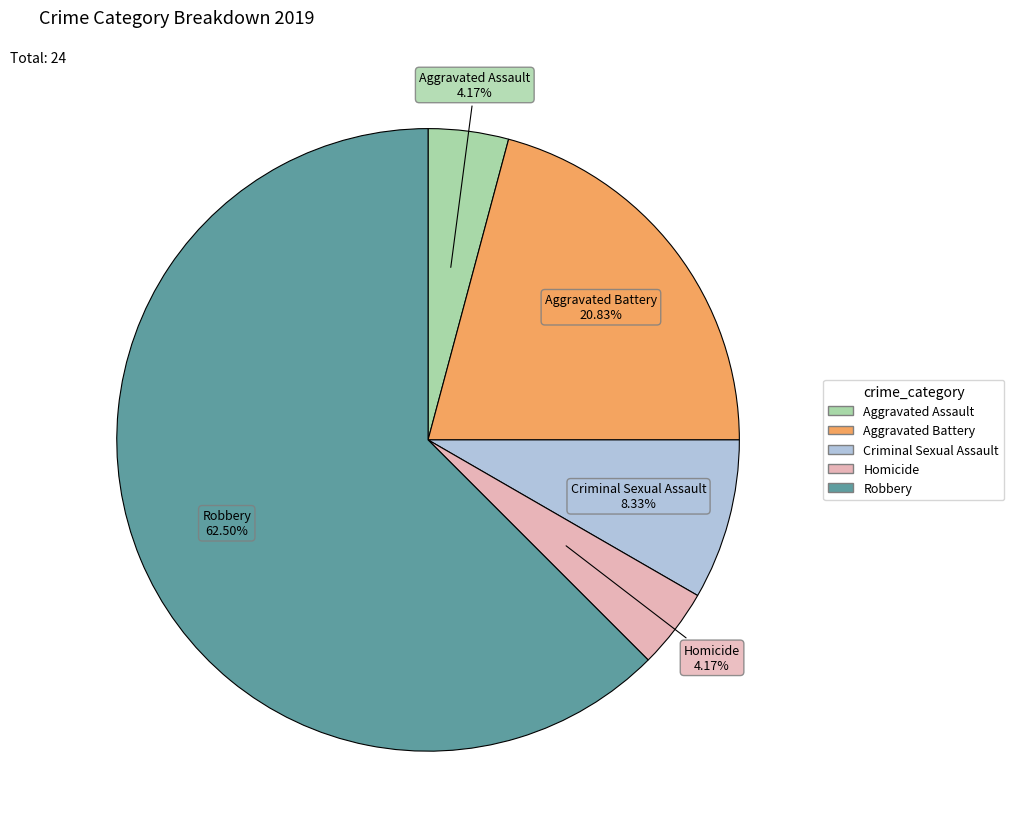

What percentage is the Homicide slice, to the nearest percent?

4%